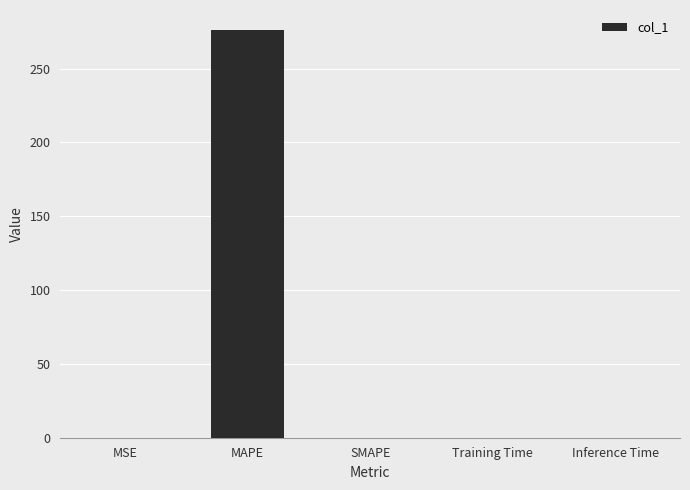

What is the maximum value shown in the chart?

275.9